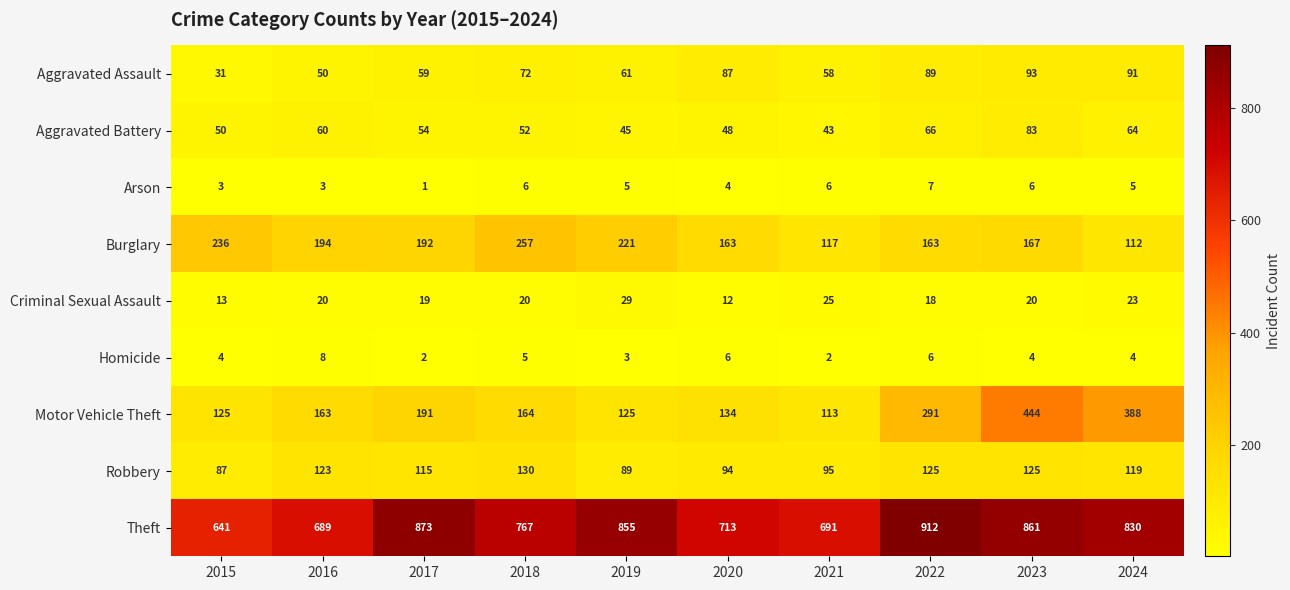

The Aggravated Assault series shows 23 at 2024. True or false?

False